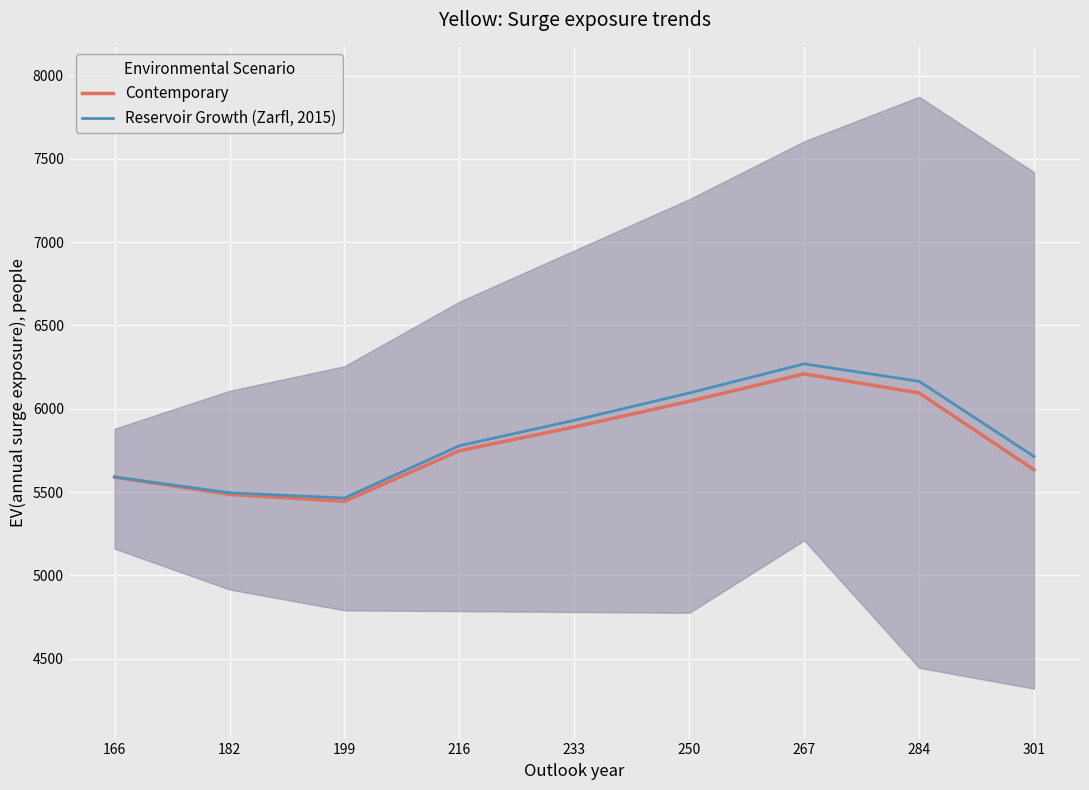

Which series has the largest range (max minus min)?

Reservoir Growth (Zarfl, 2015)